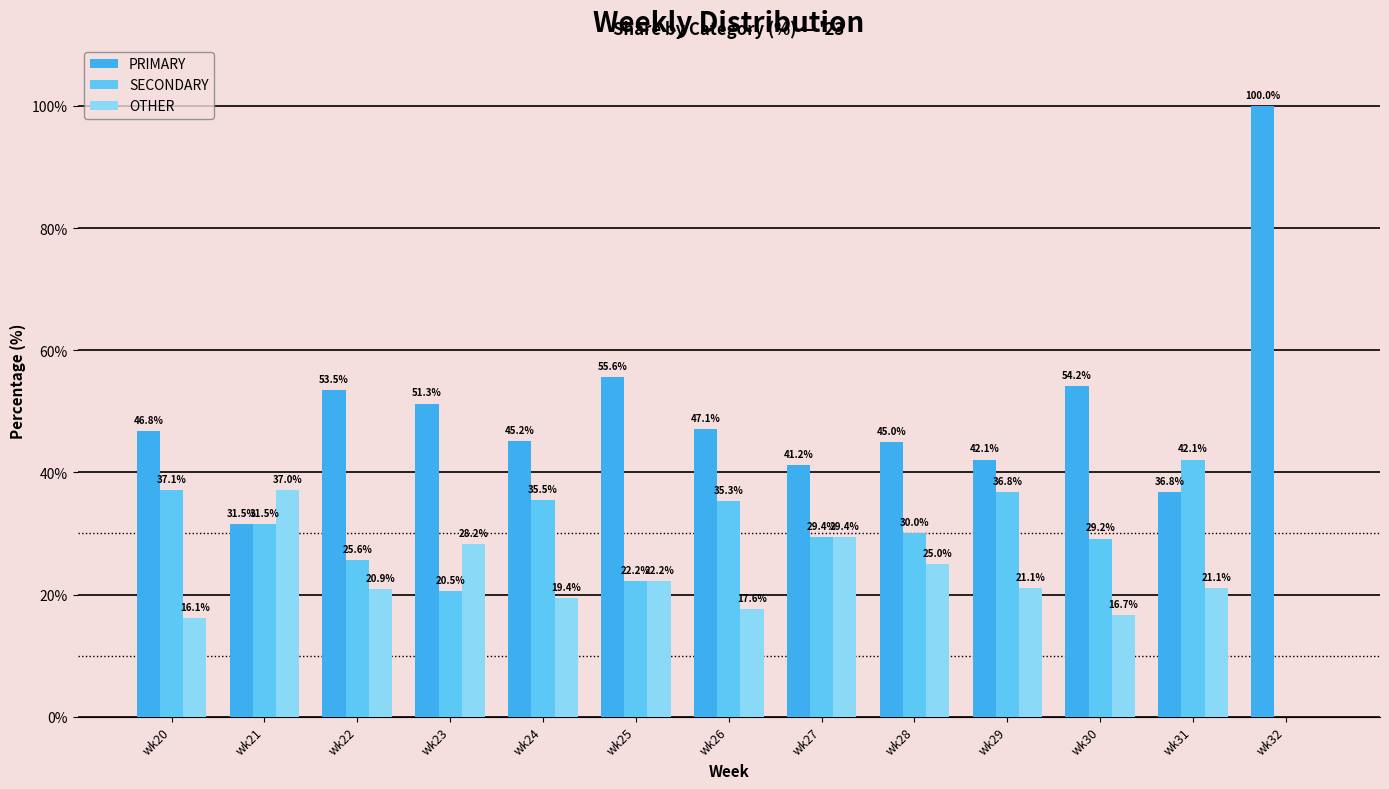

What is the difference between the highest and lowest values at wk25?

33.3